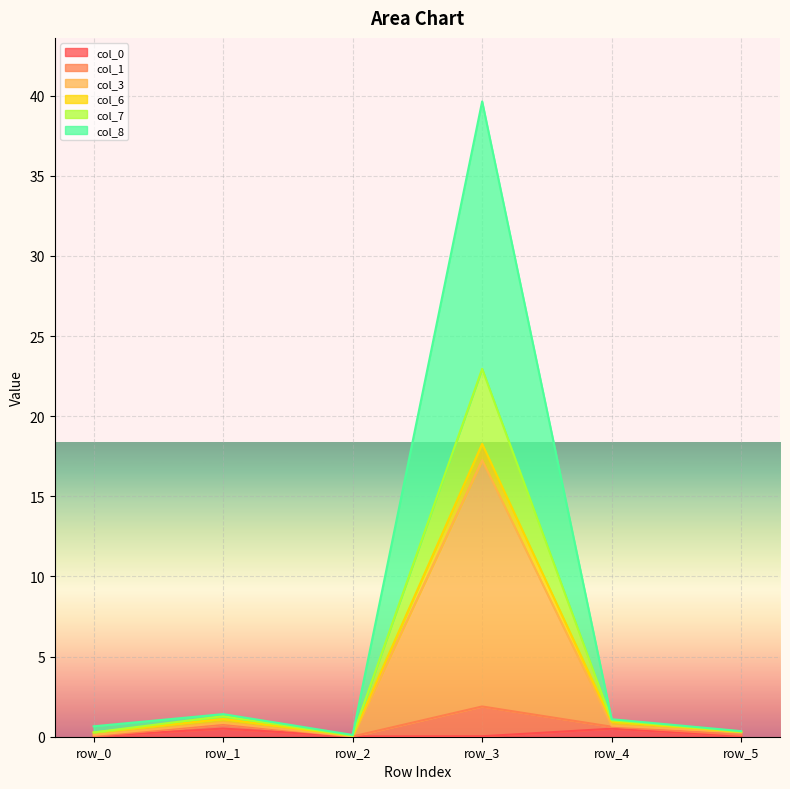

Is it true that col_1 equals 0.1 at row_2?

False